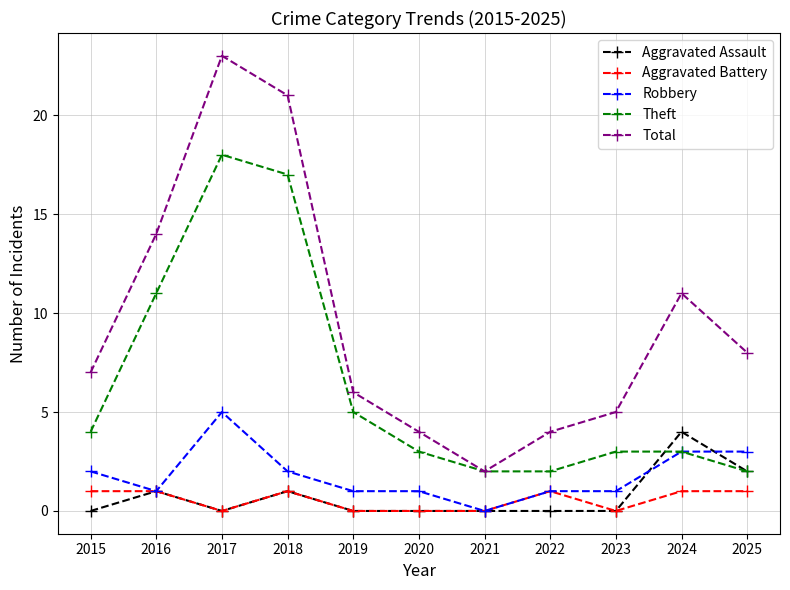

Where is Total nearest to the value 12?

2024